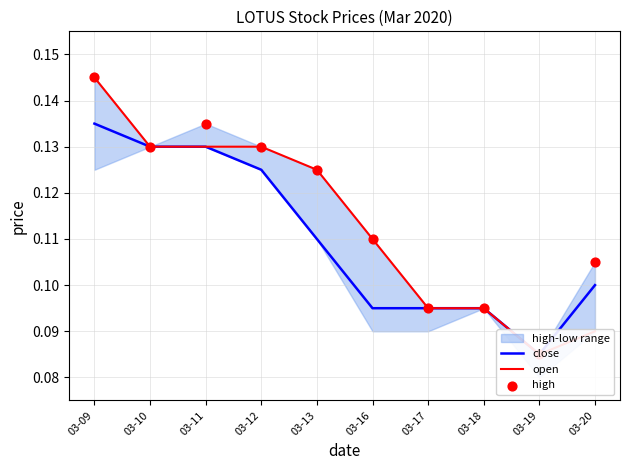

Which series contains the highest Y value?

open